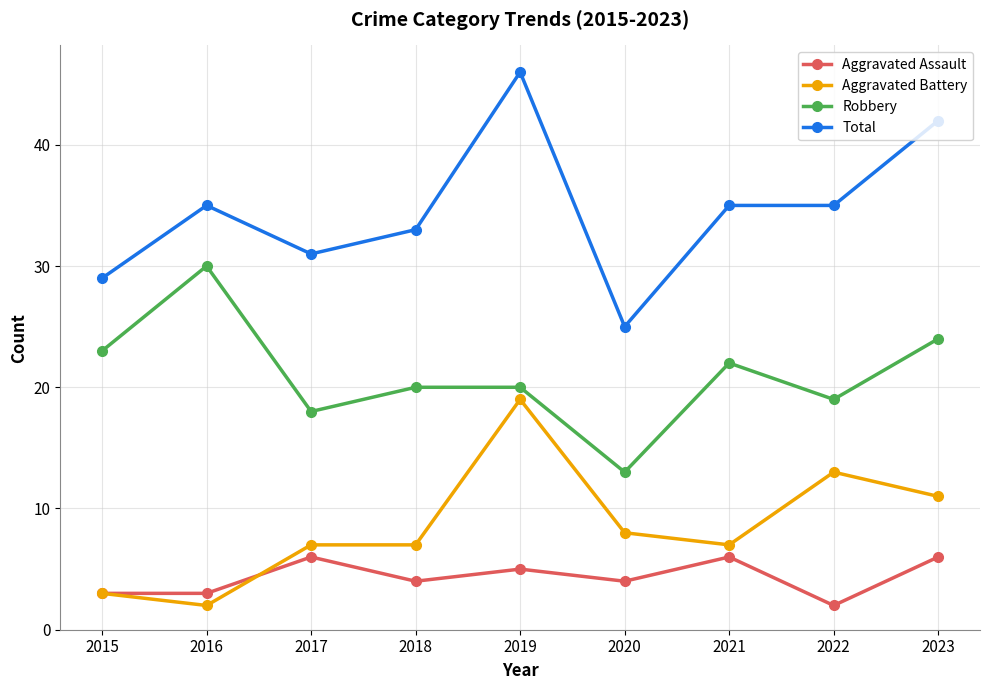

True or false: Aggravated Battery has more than 1 points higher than both neighbors.

True